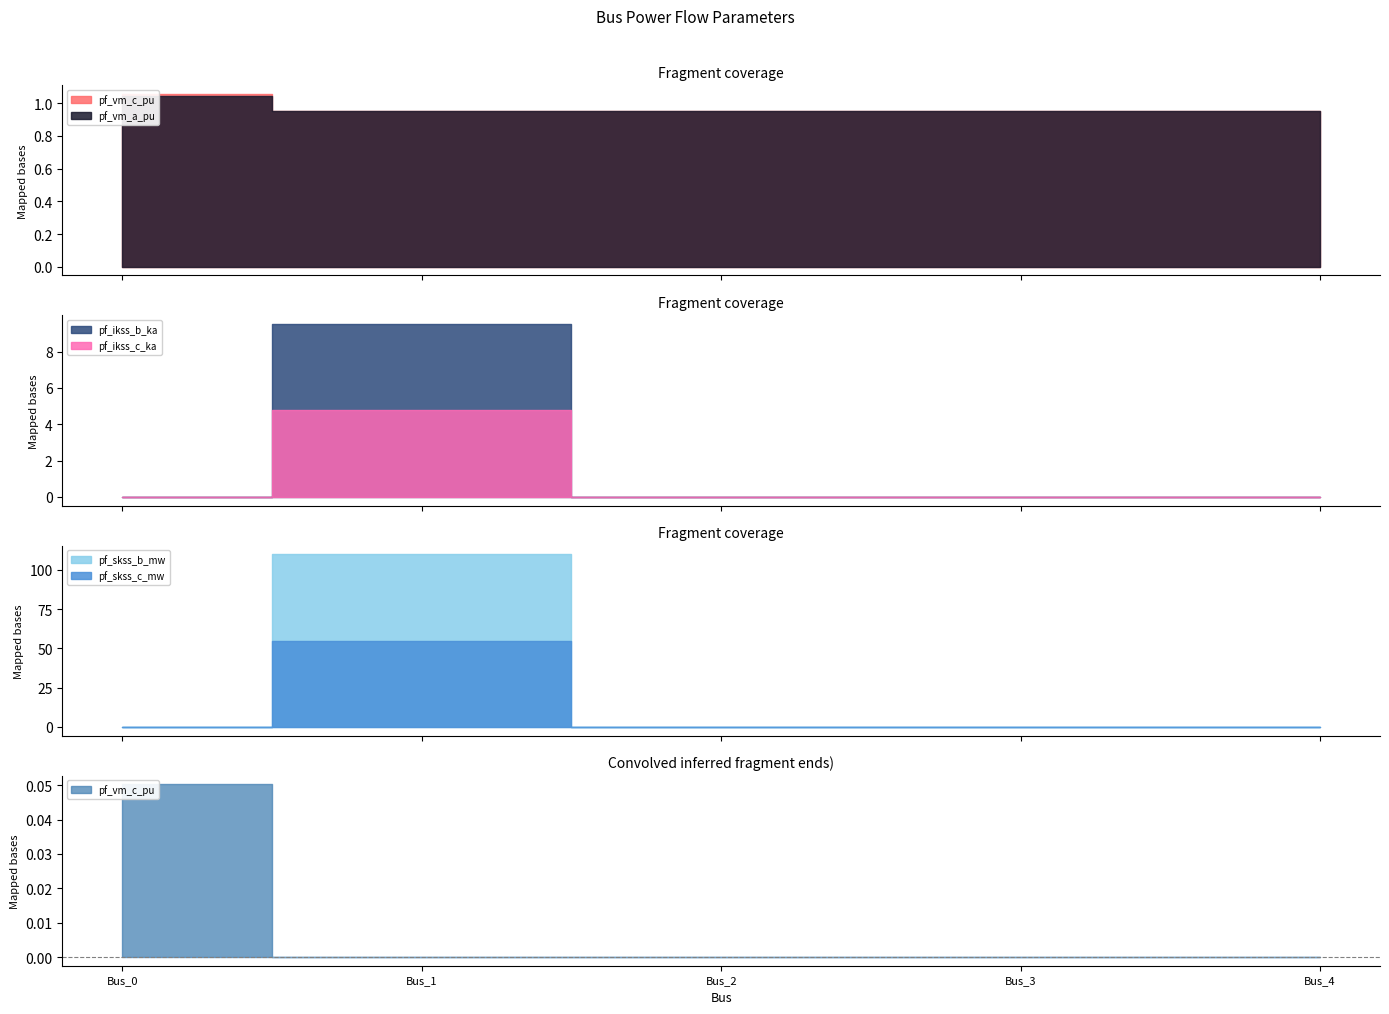

Count the number of data series in this chart.

6